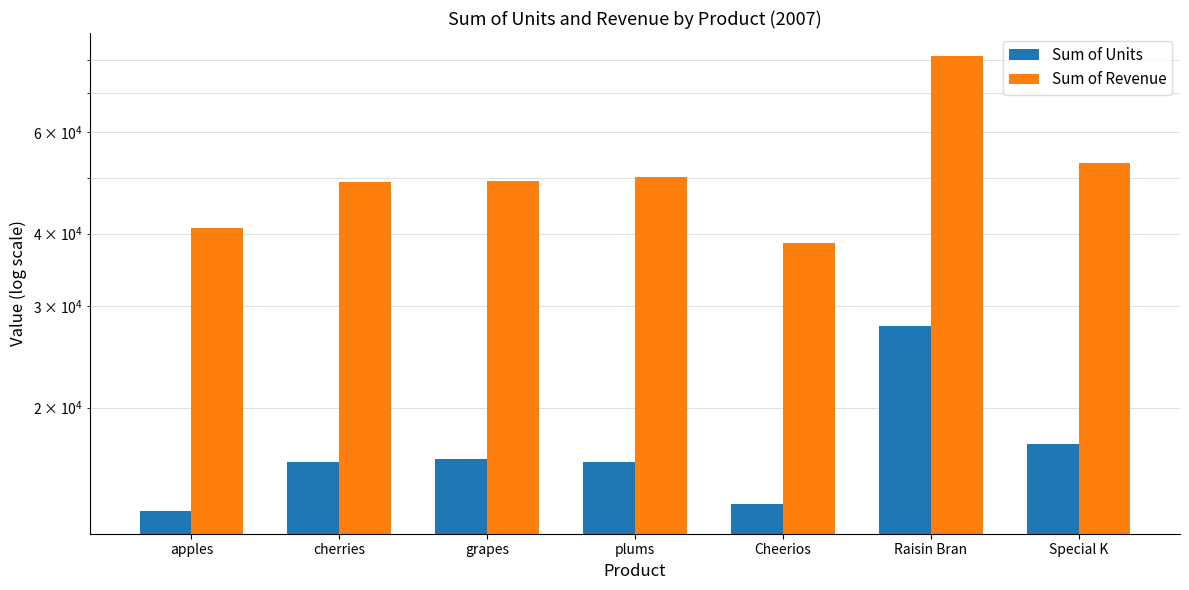

How many bars are there in each group?

2